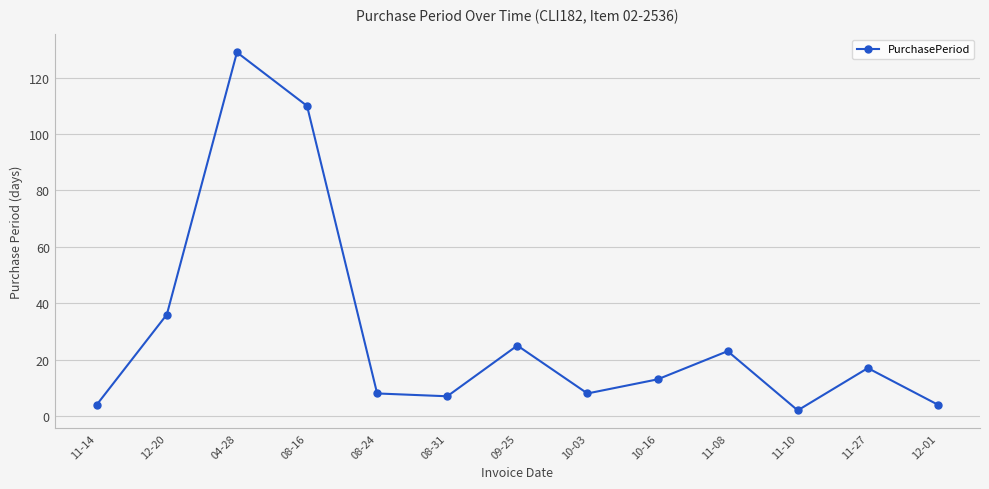

Which label corresponds to the smallest value in the chart?

11-10